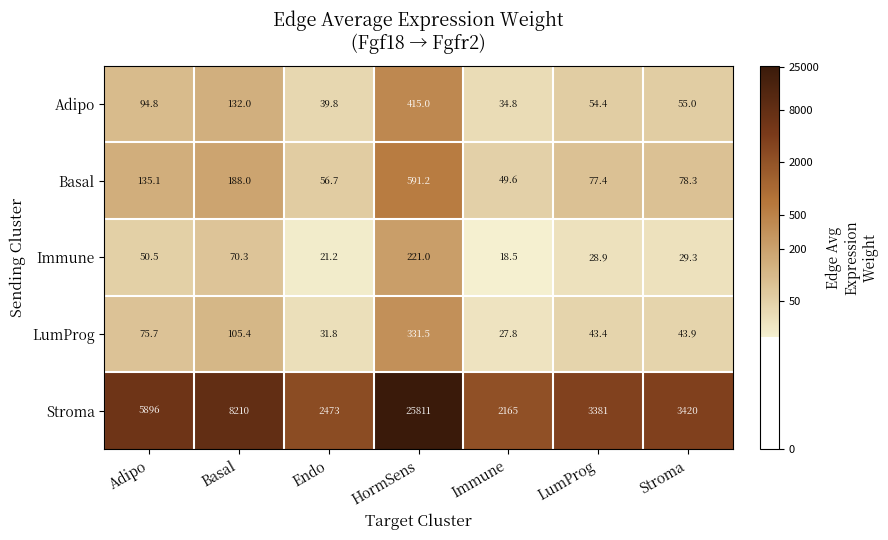

What is the approximate value of LumProg at Stroma?

43.9